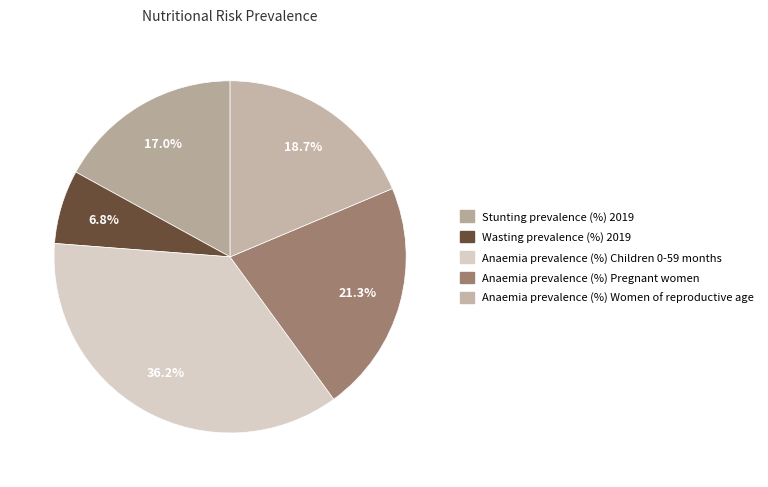

True or false: Wasting prevalence (%) 2019 accounts for 1% of the total.

False